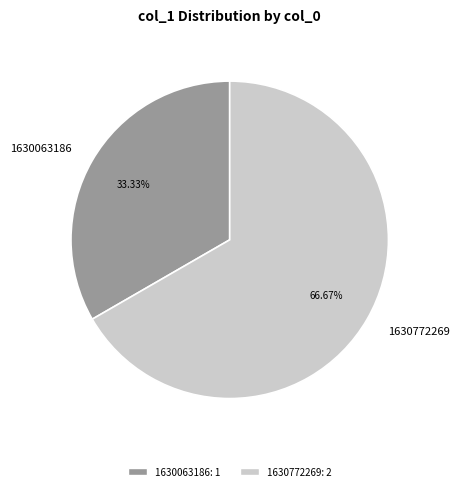

To the nearest percent, what is the difference between the largest and smallest slice percentages?

33%